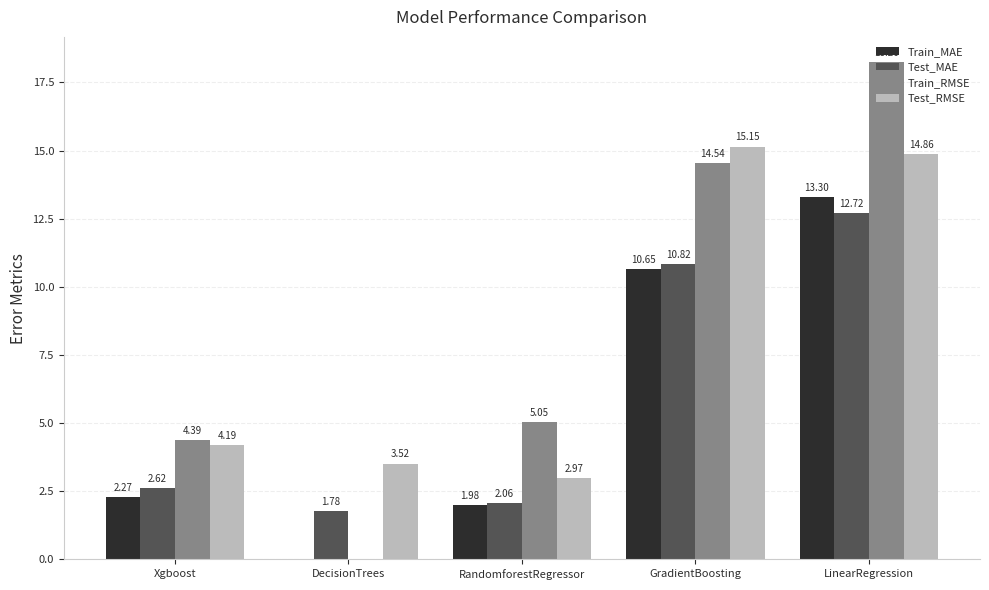

What is the sum of the Train_MAE values at GradientBoosting and RandomforestRegressor?

12.6